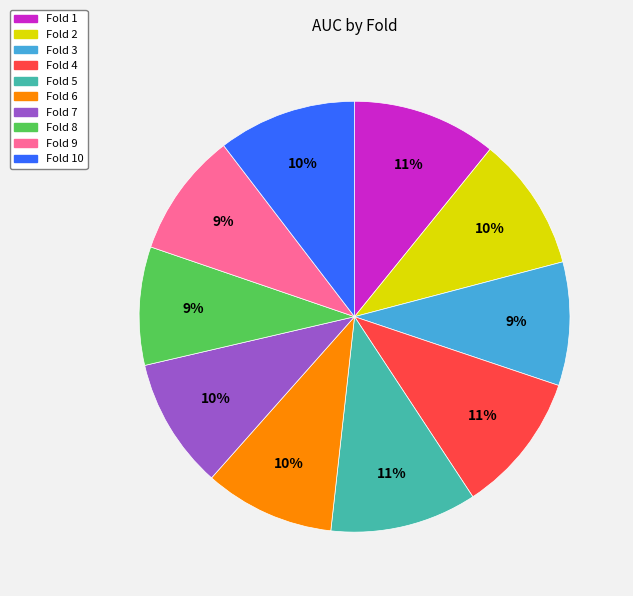

To the nearest percent, what is the average slice percentage?

10%